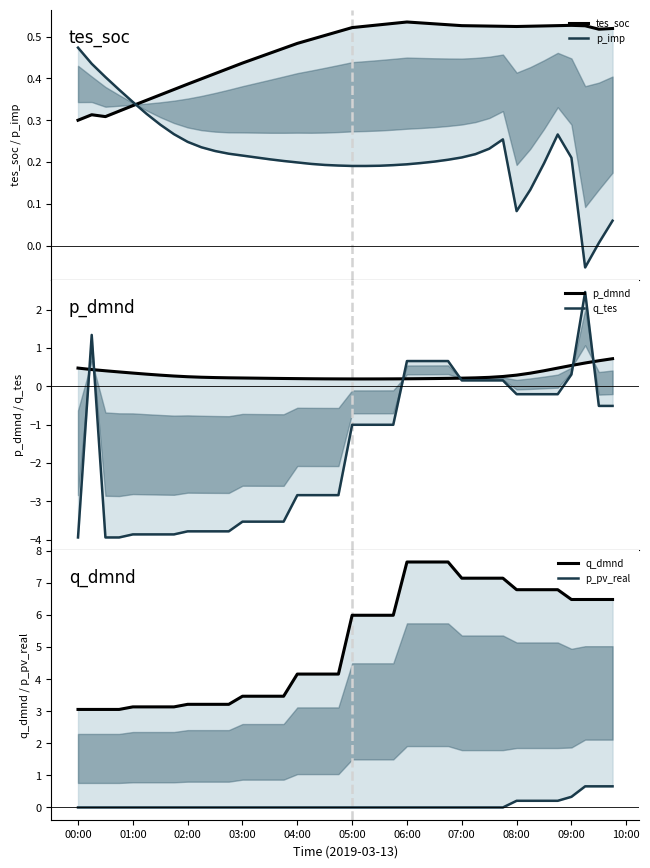

Count the p_dmnd values in the range 0 to 1.

40